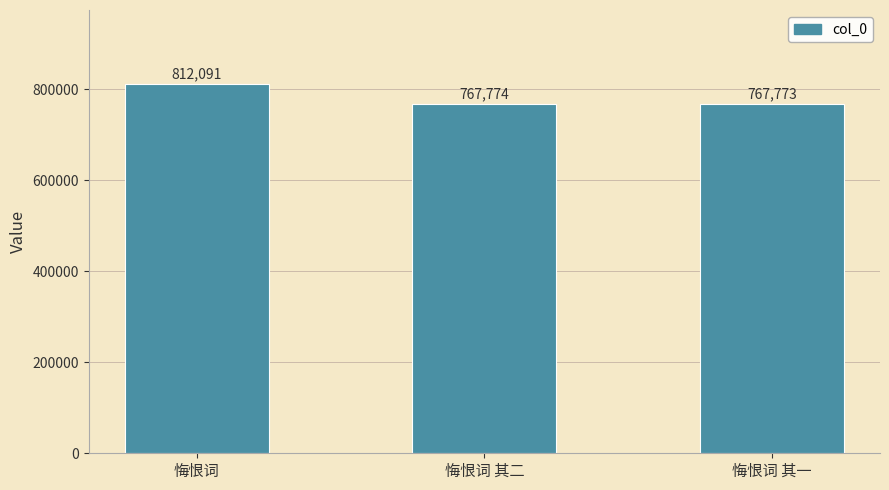

Read the value at 悔恨词 其一, to the nearest 50.

767750